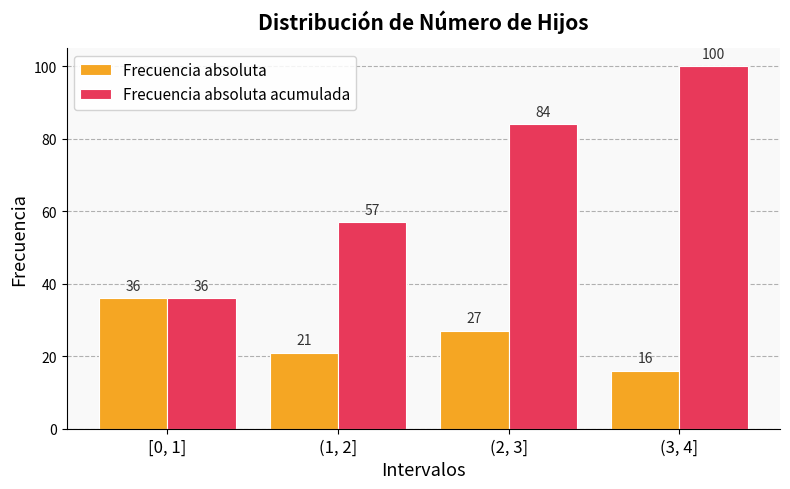

What is the spread (max minus min) of values at (1, 2]?

36